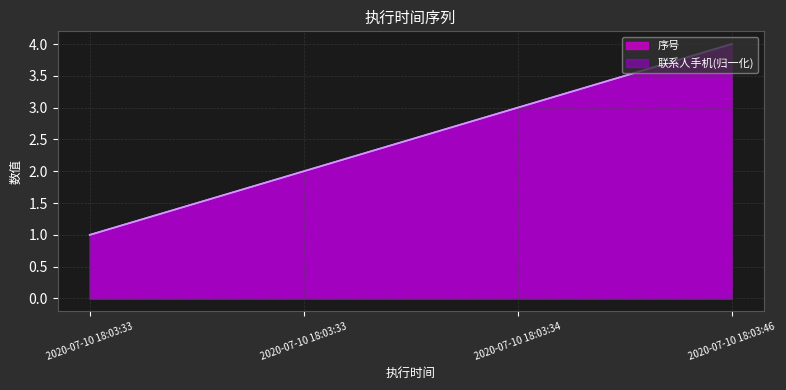

True or false: 联系人手机 and 序号 cross at least once.

False